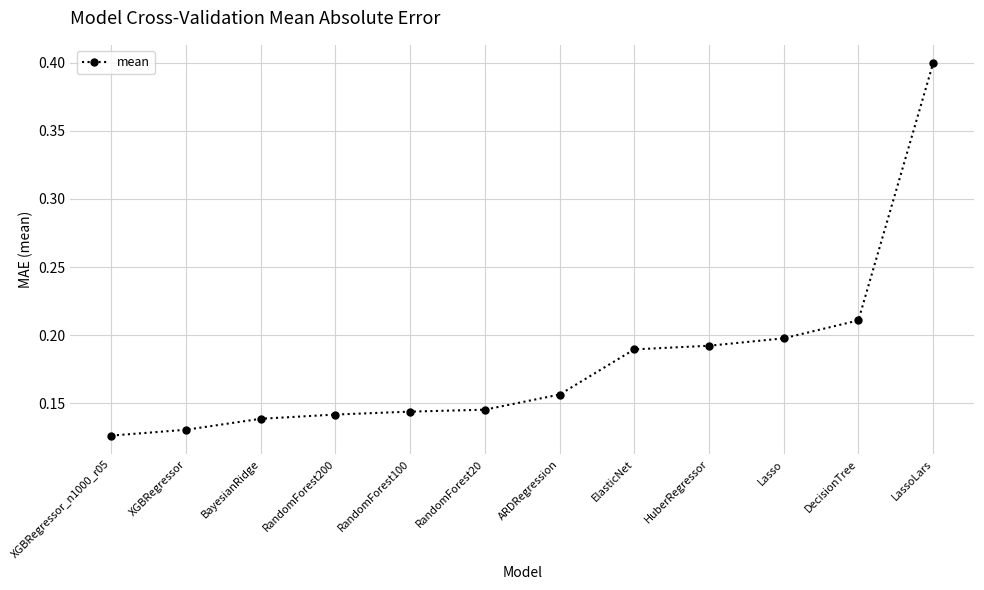

What is the sum of the values at BayesianRidge and LassoLars?

0.5